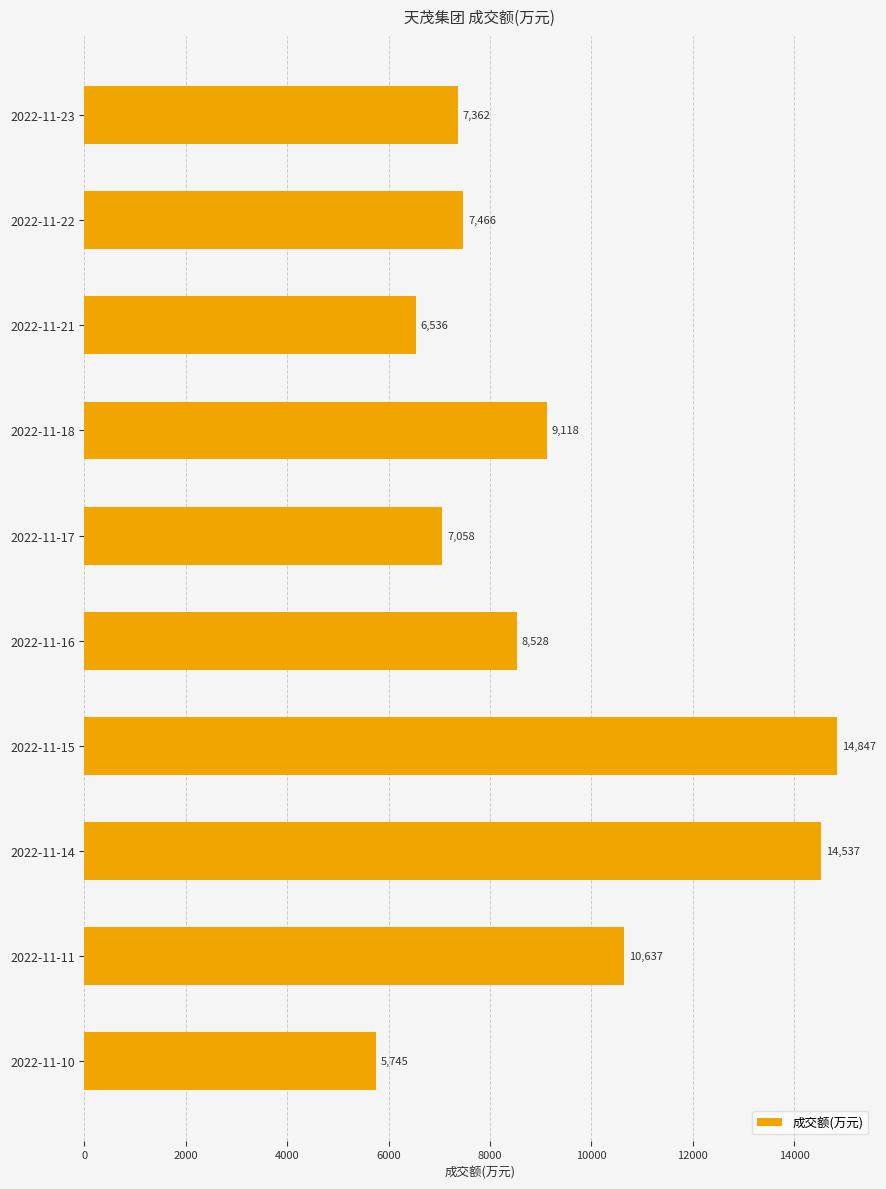

What is the smallest value displayed?

5745